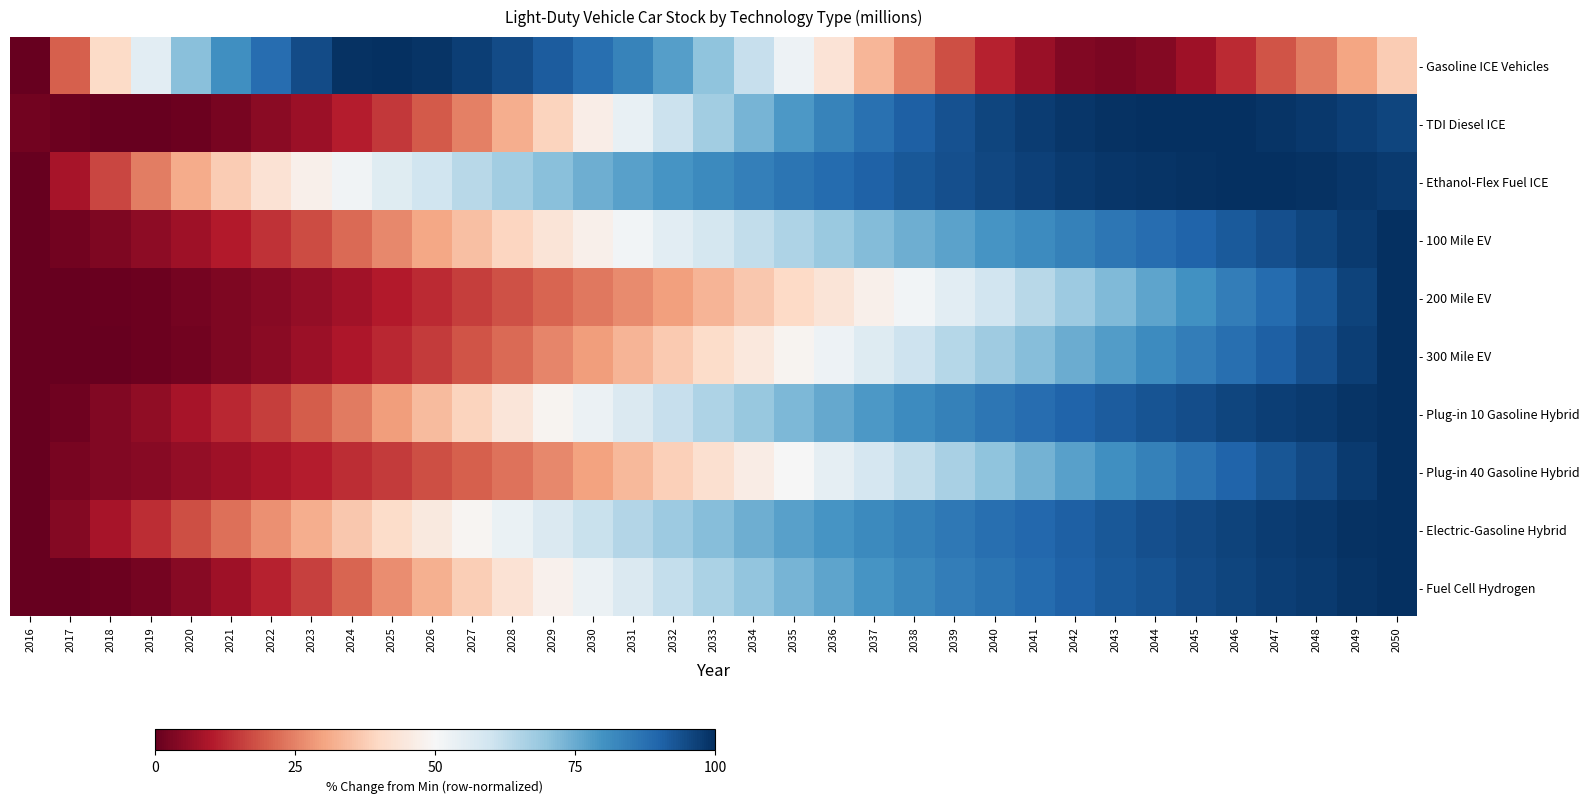

What is the difference between the highest and lowest values at 2038?

67.4